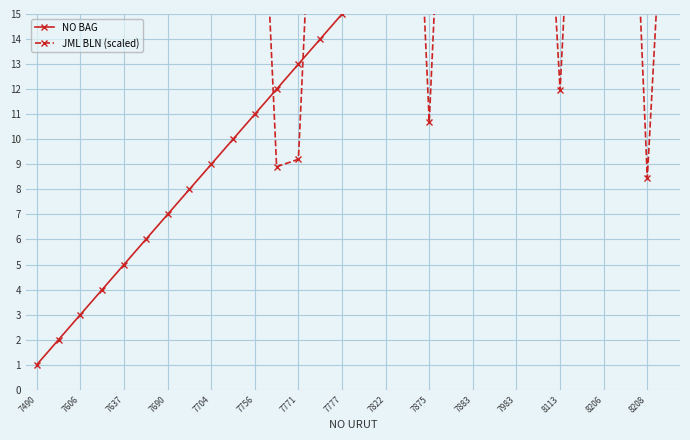

How many data points does each series have?

30